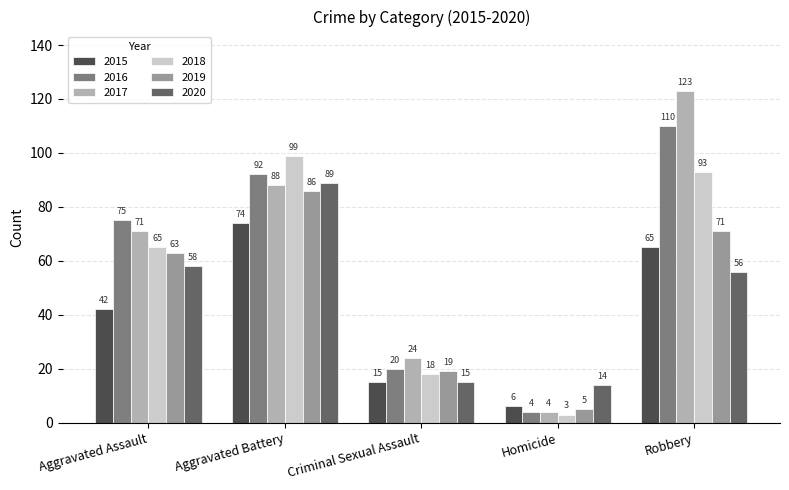

What is the lowest value of the 2019 series?

5